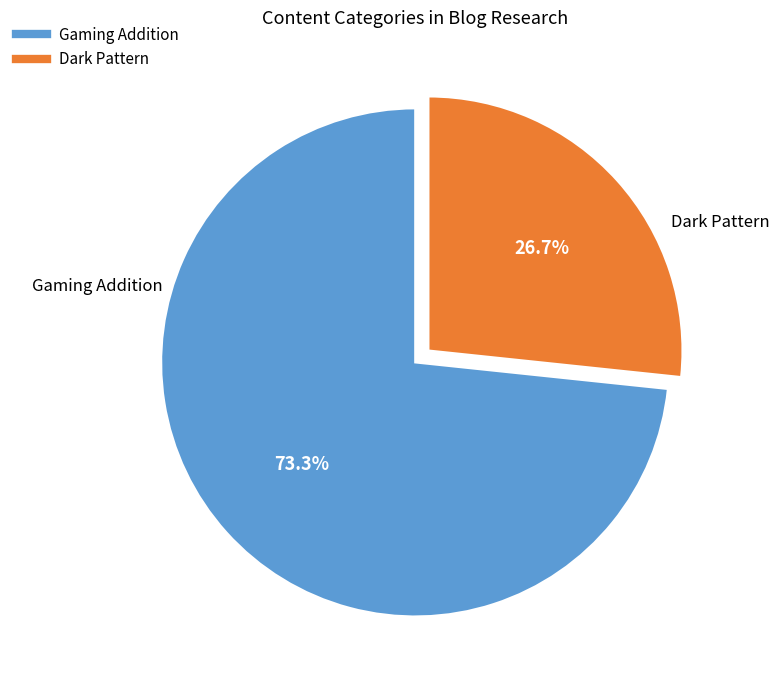

To the nearest percent, what is the difference between the Gaming Addition and Dark Pattern slice percentages?

47%